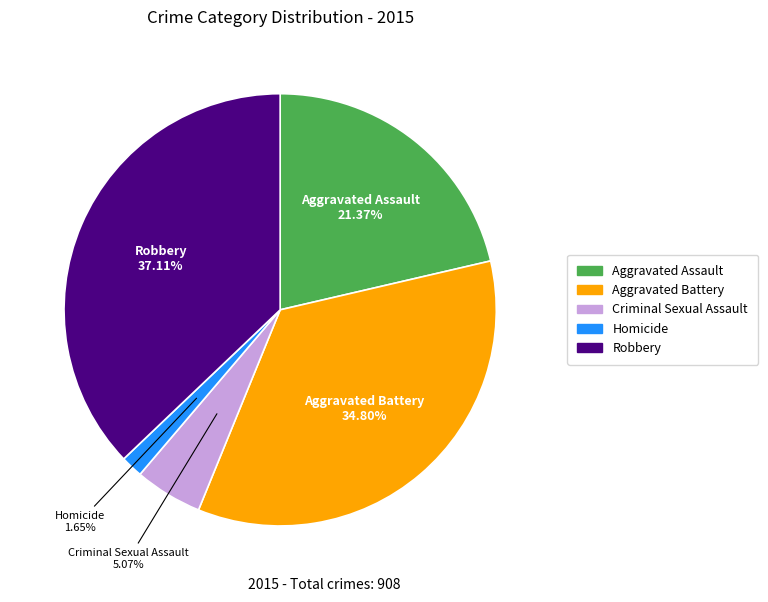

Between Homicide and Robbery, which is larger?

Robbery